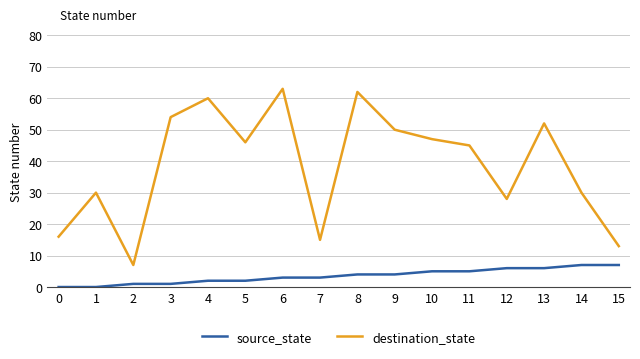

Reading left to right, transcribe all the data shown in this chart.

source_state: 0	0	1	1	2	2	3	3	4	4	5	5	6	6	7	7
destination_state: 16	30	7	54	60	46	63	15	62	50	47	45	28	52	30	13